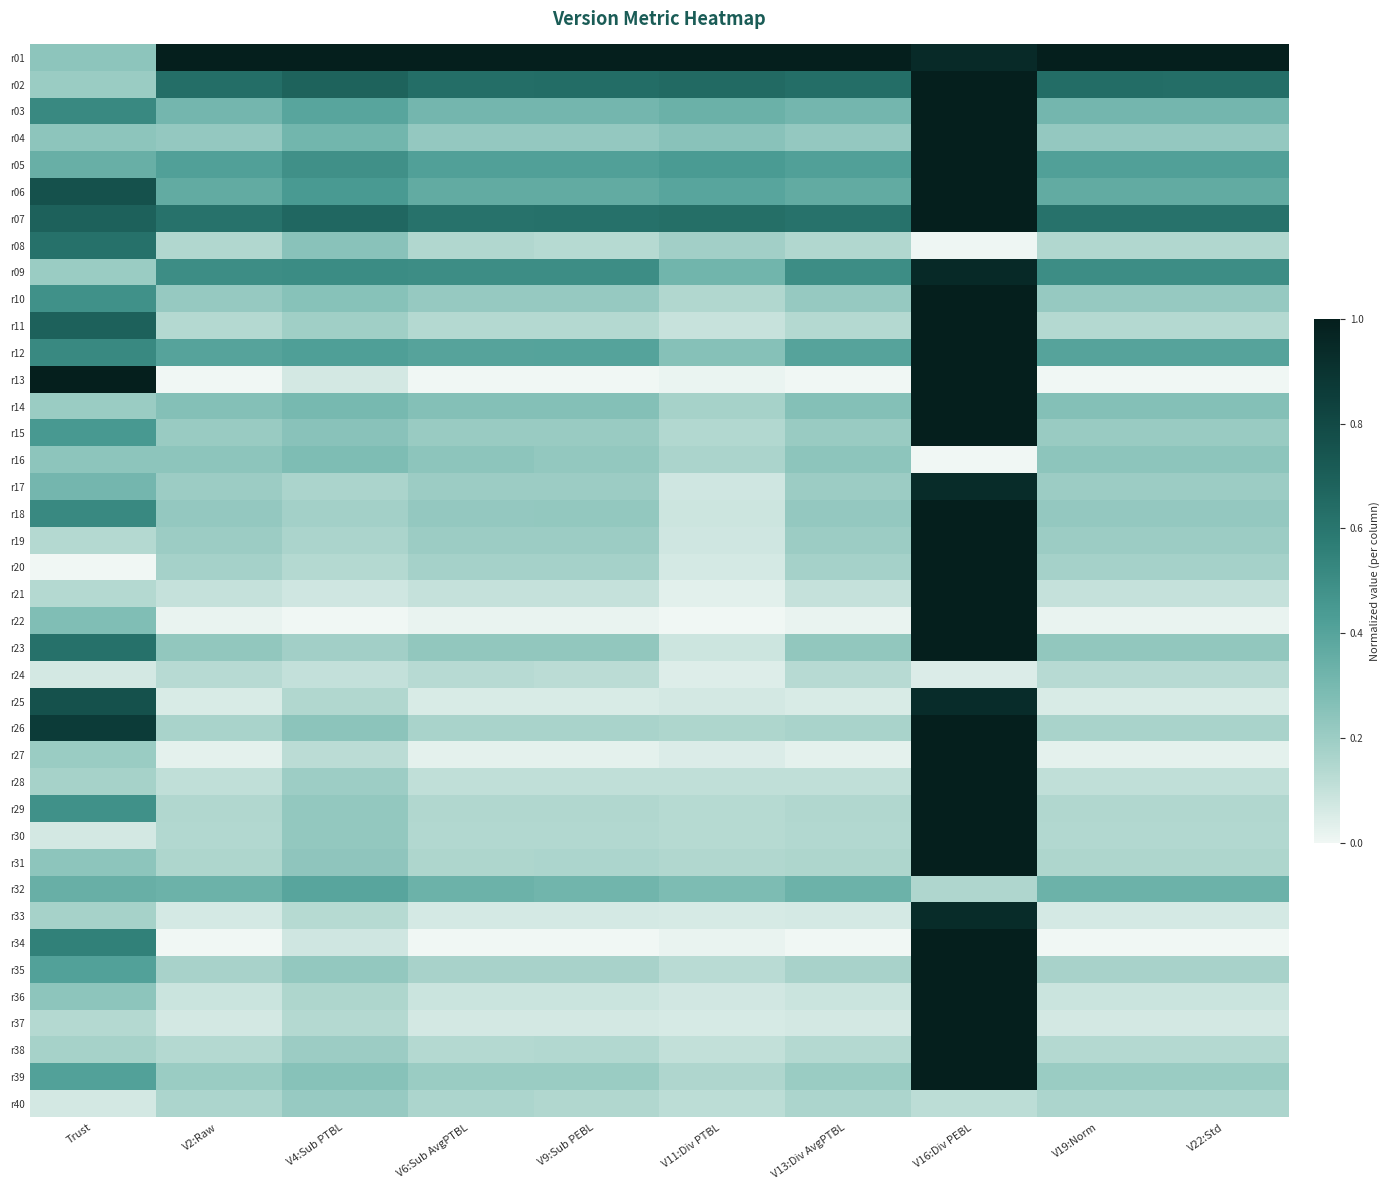

Reading left to right, extract all data points from this chart.

r01: Trust=0.2	V2:Raw=1.0	V4:Sub PTBL=1.0	V6:Sub AvgPTBL=1.0	V9:Sub PEBL=1.0	V11:Div PTBL=1.0	V13:Div AvgPTBL=1.0	V16:Div PEBL=0.9	V19:Norm=1.0	V22:Std=1.0
r02: Trust=0.2	V2:Raw=0.6	V4:Sub PTBL=0.7	V6:Sub AvgPTBL=0.6	V9:Sub PEBL=0.6	V11:Div PTBL=0.7	V13:Div AvgPTBL=0.6	V16:Div PEBL=1.0	V19:Norm=0.6	V22:Std=0.6
r03: Trust=0.5	V2:Raw=0.3	V4:Sub PTBL=0.4	V6:Sub AvgPTBL=0.3	V9:Sub PEBL=0.3	V11:Div PTBL=0.3	V13:Div AvgPTBL=0.3	V16:Div PEBL=1.0	V19:Norm=0.3	V22:Std=0.3
r04: Trust=0.2	V2:Raw=0.2	V4:Sub PTBL=0.3	V6:Sub AvgPTBL=0.2	V9:Sub PEBL=0.2	V11:Div PTBL=0.3	V13:Div AvgPTBL=0.2	V16:Div PEBL=1.0	V19:Norm=0.2	V22:Std=0.2
r05: Trust=0.3	V2:Raw=0.4	V4:Sub PTBL=0.5	V6:Sub AvgPTBL=0.4	V9:Sub PEBL=0.4	V11:Div PTBL=0.4	V13:Div AvgPTBL=0.4	V16:Div PEBL=1.0	V19:Norm=0.4	V22:Std=0.4
r06: Trust=0.8	V2:Raw=0.4	V4:Sub PTBL=0.4	V6:Sub AvgPTBL=0.4	V9:Sub PEBL=0.4	V11:Div PTBL=0.4	V13:Div AvgPTBL=0.4	V16:Div PEBL=1.0	V19:Norm=0.4	V22:Std=0.4
r07: Trust=0.7	V2:Raw=0.6	V4:Sub PTBL=0.7	V6:Sub AvgPTBL=0.6	V9:Sub PEBL=0.6	V11:Div PTBL=0.6	V13:Div AvgPTBL=0.6	V16:Div PEBL=1.0	V19:Norm=0.6	V22:Std=0.6
r08: Trust=0.6	V2:Raw=0.1	V4:Sub PTBL=0.3	V6:Sub AvgPTBL=0.1	V9:Sub PEBL=0.1	V11:Div PTBL=0.2	V13:Div AvgPTBL=0.1	V16:Div PEBL=0.0	V19:Norm=0.1	V22:Std=0.1
r09: Trust=0.2	V2:Raw=0.5	V4:Sub PTBL=0.5	V6:Sub AvgPTBL=0.5	V9:Sub PEBL=0.5	V11:Div PTBL=0.3	V13:Div AvgPTBL=0.5	V16:Div PEBL=0.9	V19:Norm=0.5	V22:Std=0.5
r10: Trust=0.5	V2:Raw=0.2	V4:Sub PTBL=0.3	V6:Sub AvgPTBL=0.2	V9:Sub PEBL=0.2	V11:Div PTBL=0.1	V13:Div AvgPTBL=0.2	V16:Div PEBL=1.0	V19:Norm=0.2	V22:Std=0.2
r11: Trust=0.7	V2:Raw=0.1	V4:Sub PTBL=0.2	V6:Sub AvgPTBL=0.1	V9:Sub PEBL=0.1	V11:Div PTBL=0.1	V13:Div AvgPTBL=0.1	V16:Div PEBL=1.0	V19:Norm=0.1	V22:Std=0.1
r12: Trust=0.5	V2:Raw=0.4	V4:Sub PTBL=0.4	V6:Sub AvgPTBL=0.4	V9:Sub PEBL=0.4	V11:Div PTBL=0.3	V13:Div AvgPTBL=0.4	V16:Div PEBL=1.0	V19:Norm=0.4	V22:Std=0.4
r13: Trust=1.0	V2:Raw=0.0	V4:Sub PTBL=0.1	V6:Sub AvgPTBL=0.0	V9:Sub PEBL=0.0	V11:Div PTBL=0.0	V13:Div AvgPTBL=0.0	V16:Div PEBL=1.0	V19:Norm=0.0	V22:Std=0.0
r14: Trust=0.2	V2:Raw=0.3	V4:Sub PTBL=0.3	V6:Sub AvgPTBL=0.3	V9:Sub PEBL=0.3	V11:Div PTBL=0.2	V13:Div AvgPTBL=0.3	V16:Div PEBL=1.0	V19:Norm=0.3	V22:Std=0.3
r15: Trust=0.4	V2:Raw=0.2	V4:Sub PTBL=0.3	V6:Sub AvgPTBL=0.2	V9:Sub PEBL=0.2	V11:Div PTBL=0.1	V13:Div AvgPTBL=0.2	V16:Div PEBL=1.0	V19:Norm=0.2	V22:Std=0.2
r16: Trust=0.2	V2:Raw=0.2	V4:Sub PTBL=0.3	V6:Sub AvgPTBL=0.2	V9:Sub PEBL=0.2	V11:Div PTBL=0.2	V13:Div AvgPTBL=0.2	V16:Div PEBL=0.0	V19:Norm=0.2	V22:Std=0.2
r17: Trust=0.3	V2:Raw=0.2	V4:Sub PTBL=0.2	V6:Sub AvgPTBL=0.2	V9:Sub PEBL=0.2	V11:Div PTBL=0.1	V13:Div AvgPTBL=0.2	V16:Div PEBL=0.9	V19:Norm=0.2	V22:Std=0.2
r18: Trust=0.5	V2:Raw=0.2	V4:Sub PTBL=0.2	V6:Sub AvgPTBL=0.2	V9:Sub PEBL=0.2	V11:Div PTBL=0.1	V13:Div AvgPTBL=0.2	V16:Div PEBL=1.0	V19:Norm=0.2	V22:Std=0.2
r19: Trust=0.1	V2:Raw=0.2	V4:Sub PTBL=0.2	V6:Sub AvgPTBL=0.2	V9:Sub PEBL=0.2	V11:Div PTBL=0.1	V13:Div AvgPTBL=0.2	V16:Div PEBL=1.0	V19:Norm=0.2	V22:Std=0.2
r20: Trust=0.0	V2:Raw=0.2	V4:Sub PTBL=0.1	V6:Sub AvgPTBL=0.2	V9:Sub PEBL=0.2	V11:Div PTBL=0.1	V13:Div AvgPTBL=0.2	V16:Div PEBL=1.0	V19:Norm=0.2	V22:Std=0.2
r21: Trust=0.1	V2:Raw=0.1	V4:Sub PTBL=0.1	V6:Sub AvgPTBL=0.1	V9:Sub PEBL=0.1	V11:Div PTBL=0.0	V13:Div AvgPTBL=0.1	V16:Div PEBL=1.0	V19:Norm=0.1	V22:Std=0.1
r22: Trust=0.3	V2:Raw=0.0	V4:Sub PTBL=0.0	V6:Sub AvgPTBL=0.0	V9:Sub PEBL=0.0	V11:Div PTBL=0.0	V13:Div AvgPTBL=0.0	V16:Div PEBL=1.0	V19:Norm=0.0	V22:Std=0.0
r23: Trust=0.6	V2:Raw=0.2	V4:Sub PTBL=0.2	V6:Sub AvgPTBL=0.2	V9:Sub PEBL=0.2	V11:Div PTBL=0.1	V13:Div AvgPTBL=0.2	V16:Div PEBL=1.0	V19:Norm=0.2	V22:Std=0.2
r24: Trust=0.1	V2:Raw=0.1	V4:Sub PTBL=0.1	V6:Sub AvgPTBL=0.1	V9:Sub PEBL=0.1	V11:Div PTBL=0.0	V13:Div AvgPTBL=0.1	V16:Div PEBL=0.0	V19:Norm=0.1	V22:Std=0.1
r25: Trust=0.8	V2:Raw=0.1	V4:Sub PTBL=0.1	V6:Sub AvgPTBL=0.1	V9:Sub PEBL=0.1	V11:Div PTBL=0.1	V13:Div AvgPTBL=0.1	V16:Div PEBL=0.9	V19:Norm=0.1	V22:Std=0.1
r26: Trust=0.9	V2:Raw=0.2	V4:Sub PTBL=0.2	V6:Sub AvgPTBL=0.2	V9:Sub PEBL=0.2	V11:Div PTBL=0.2	V13:Div AvgPTBL=0.2	V16:Div PEBL=1.0	V19:Norm=0.2	V22:Std=0.2
r27: Trust=0.2	V2:Raw=0.0	V4:Sub PTBL=0.1	V6:Sub AvgPTBL=0.0	V9:Sub PEBL=0.0	V11:Div PTBL=0.0	V13:Div AvgPTBL=0.0	V16:Div PEBL=1.0	V19:Norm=0.0	V22:Std=0.0
r28: Trust=0.2	V2:Raw=0.1	V4:Sub PTBL=0.2	V6:Sub AvgPTBL=0.1	V9:Sub PEBL=0.1	V11:Div PTBL=0.1	V13:Div AvgPTBL=0.1	V16:Div PEBL=1.0	V19:Norm=0.1	V22:Std=0.1
r29: Trust=0.5	V2:Raw=0.1	V4:Sub PTBL=0.2	V6:Sub AvgPTBL=0.1	V9:Sub PEBL=0.1	V11:Div PTBL=0.1	V13:Div AvgPTBL=0.1	V16:Div PEBL=1.0	V19:Norm=0.1	V22:Std=0.1
r30: Trust=0.1	V2:Raw=0.1	V4:Sub PTBL=0.2	V6:Sub AvgPTBL=0.1	V9:Sub PEBL=0.1	V11:Div PTBL=0.1	V13:Div AvgPTBL=0.1	V16:Div PEBL=1.0	V19:Norm=0.1	V22:Std=0.1
r31: Trust=0.2	V2:Raw=0.2	V4:Sub PTBL=0.2	V6:Sub AvgPTBL=0.2	V9:Sub PEBL=0.2	V11:Div PTBL=0.1	V13:Div AvgPTBL=0.2	V16:Div PEBL=1.0	V19:Norm=0.2	V22:Std=0.2
r32: Trust=0.3	V2:Raw=0.3	V4:Sub PTBL=0.4	V6:Sub AvgPTBL=0.3	V9:Sub PEBL=0.3	V11:Div PTBL=0.3	V13:Div AvgPTBL=0.3	V16:Div PEBL=0.2	V19:Norm=0.3	V22:Std=0.3
r33: Trust=0.2	V2:Raw=0.1	V4:Sub PTBL=0.1	V6:Sub AvgPTBL=0.1	V9:Sub PEBL=0.1	V11:Div PTBL=0.1	V13:Div AvgPTBL=0.1	V16:Div PEBL=0.9	V19:Norm=0.1	V22:Std=0.1
r34: Trust=0.6	V2:Raw=0.0	V4:Sub PTBL=0.1	V6:Sub AvgPTBL=0.0	V9:Sub PEBL=0.0	V11:Div PTBL=0.0	V13:Div AvgPTBL=0.0	V16:Div PEBL=1.0	V19:Norm=0.0	V22:Std=0.0
r35: Trust=0.4	V2:Raw=0.2	V4:Sub PTBL=0.2	V6:Sub AvgPTBL=0.2	V9:Sub PEBL=0.2	V11:Div PTBL=0.1	V13:Div AvgPTBL=0.2	V16:Div PEBL=1.0	V19:Norm=0.2	V22:Std=0.2
r36: Trust=0.2	V2:Raw=0.1	V4:Sub PTBL=0.2	V6:Sub AvgPTBL=0.1	V9:Sub PEBL=0.1	V11:Div PTBL=0.1	V13:Div AvgPTBL=0.1	V16:Div PEBL=1.0	V19:Norm=0.1	V22:Std=0.1
r37: Trust=0.1	V2:Raw=0.1	V4:Sub PTBL=0.1	V6:Sub AvgPTBL=0.1	V9:Sub PEBL=0.1	V11:Div PTBL=0.1	V13:Div AvgPTBL=0.1	V16:Div PEBL=1.0	V19:Norm=0.1	V22:Std=0.1
r38: Trust=0.2	V2:Raw=0.1	V4:Sub PTBL=0.2	V6:Sub AvgPTBL=0.1	V9:Sub PEBL=0.1	V11:Div PTBL=0.1	V13:Div AvgPTBL=0.1	V16:Div PEBL=1.0	V19:Norm=0.1	V22:Std=0.1
r39: Trust=0.4	V2:Raw=0.2	V4:Sub PTBL=0.3	V6:Sub AvgPTBL=0.2	V9:Sub PEBL=0.2	V11:Div PTBL=0.2	V13:Div AvgPTBL=0.2	V16:Div PEBL=1.0	V19:Norm=0.2	V22:Std=0.2
r40: Trust=0.1	V2:Raw=0.2	V4:Sub PTBL=0.2	V6:Sub AvgPTBL=0.2	V9:Sub PEBL=0.1	V11:Div PTBL=0.1	V13:Div AvgPTBL=0.2	V16:Div PEBL=0.1	V19:Norm=0.2	V22:Std=0.2